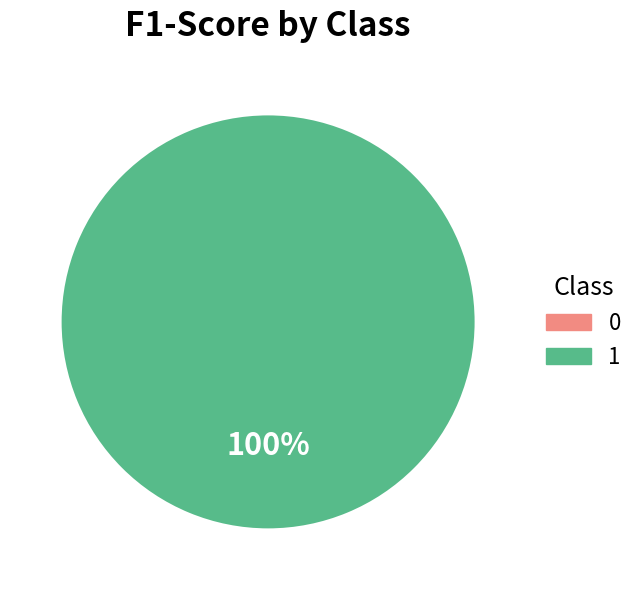

The 1 slice represents 100% of the pie. True or false?

True